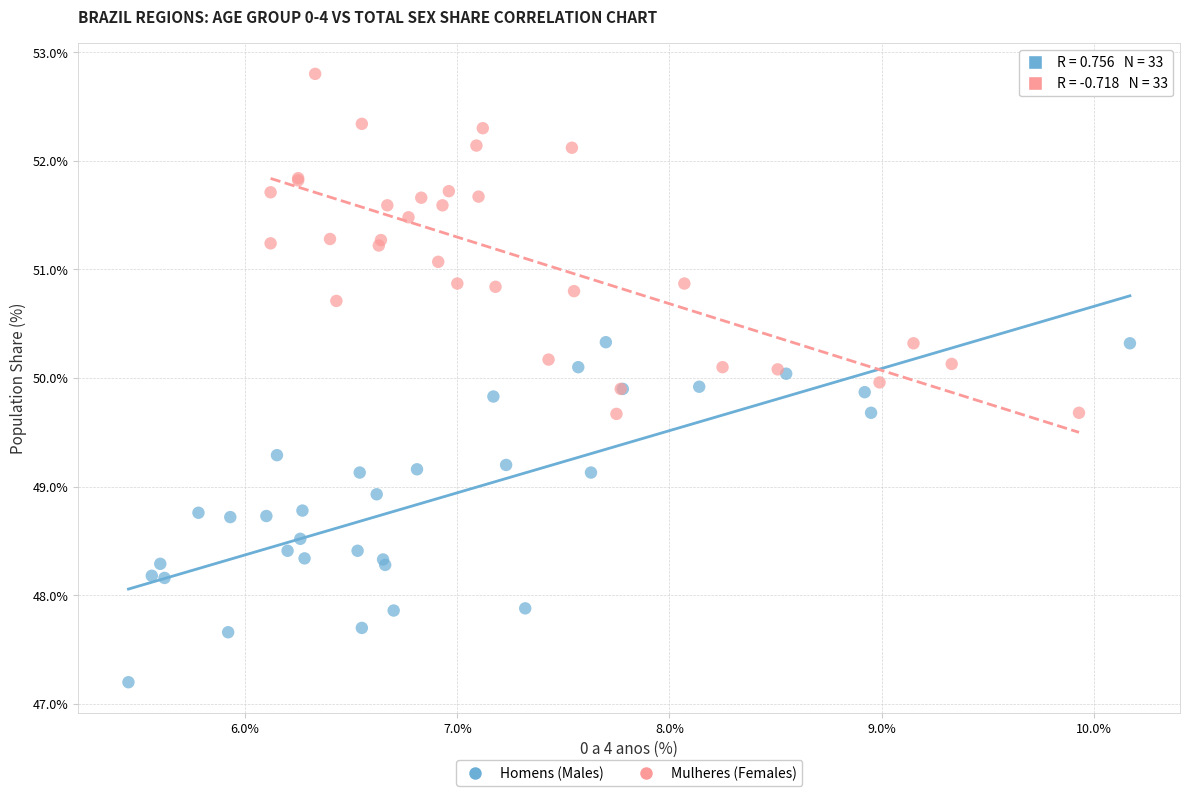

Which series reaches the minimum Y coordinate?

Homens (Males)